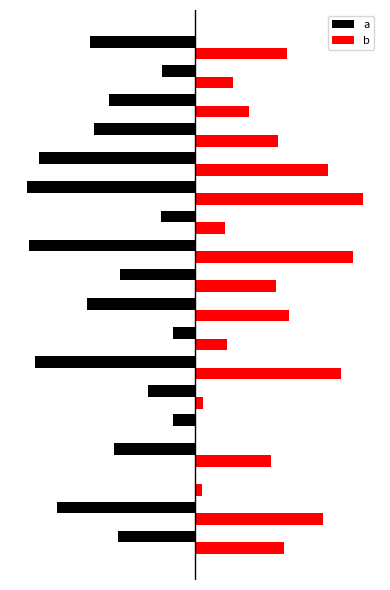

What are all the series names shown in the legend?

a, b